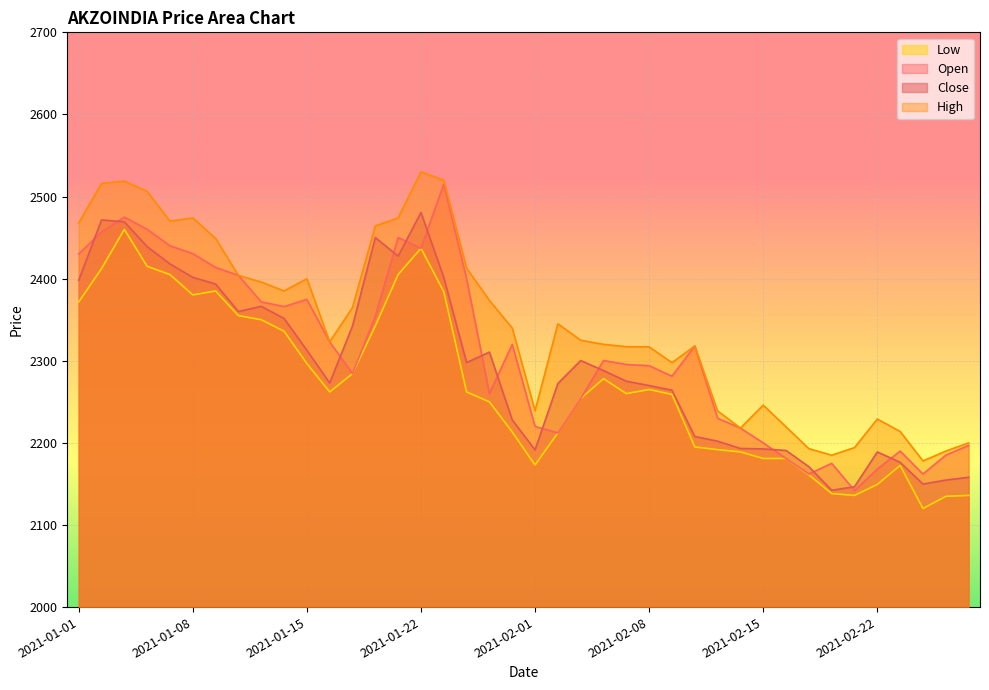

What is the difference between the second highest and minimum values in the High series?

341.9